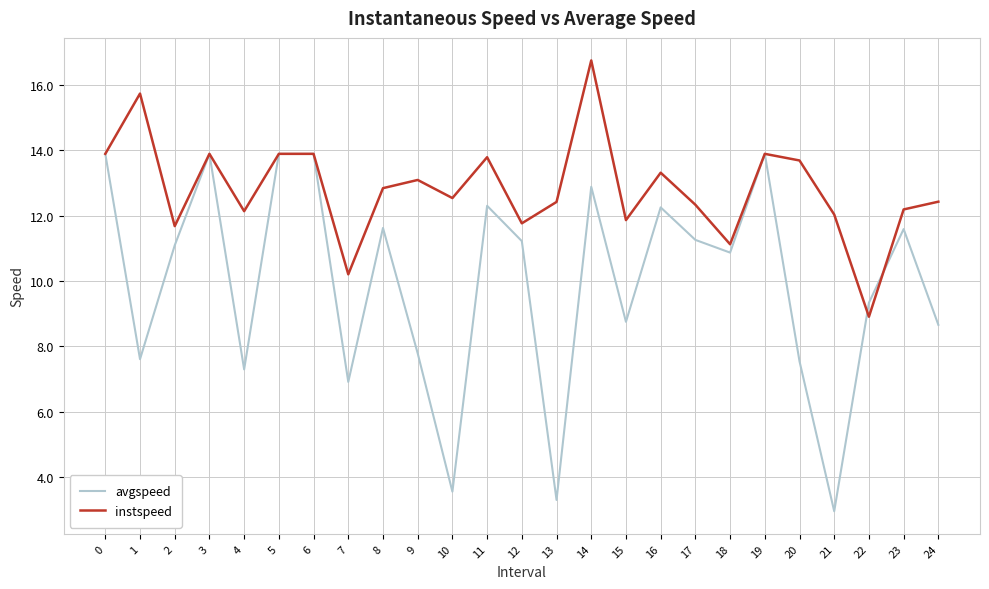

After their last crossing, which series has the higher values: avgspeed or instspeed?

instspeed